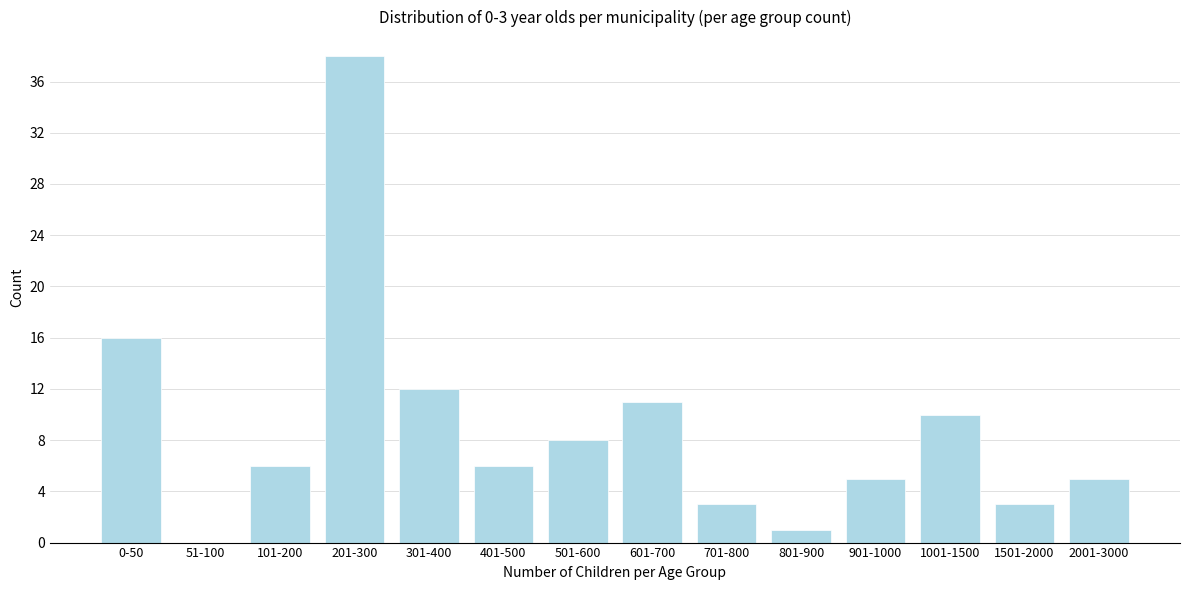

Reading left to right, list all the values displayed in this chart.

0-50=16	51-100=0	101-200=6	201-300=38	301-400=12	401-500=6	501-600=8	601-700=11	701-800=3	801-900=1	901-1000=5	1001-1500=10	1501-2000=3	2001-3000=5